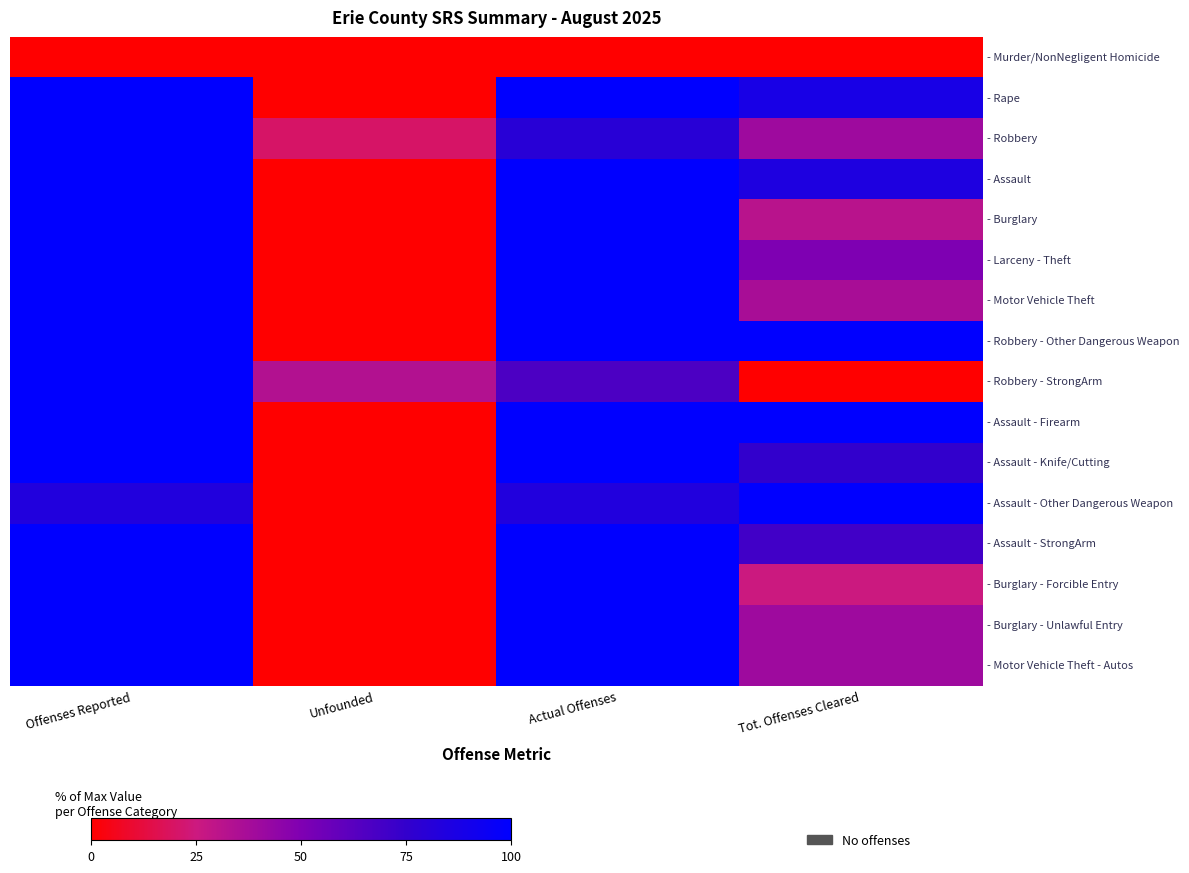

At Tot. Offenses Cleared, list the series in order from smallest to largest.

- Murder/NonNegligent Homicide, - Robbery - StrongArm, - Burglary - Forcible Entry, - Burglary, - Motor Vehicle Theft, - Robbery, - Burglary - Unlawful Entry, - Motor Vehicle Theft - Autos, - Larceny - Theft, - Assault - StrongArm, - Assault - Knife/Cutting, - Assault, - Rape, - Robbery - Other Dangerous Weapon, - Assault - Firearm, - Assault - Other Dangerous Weapon